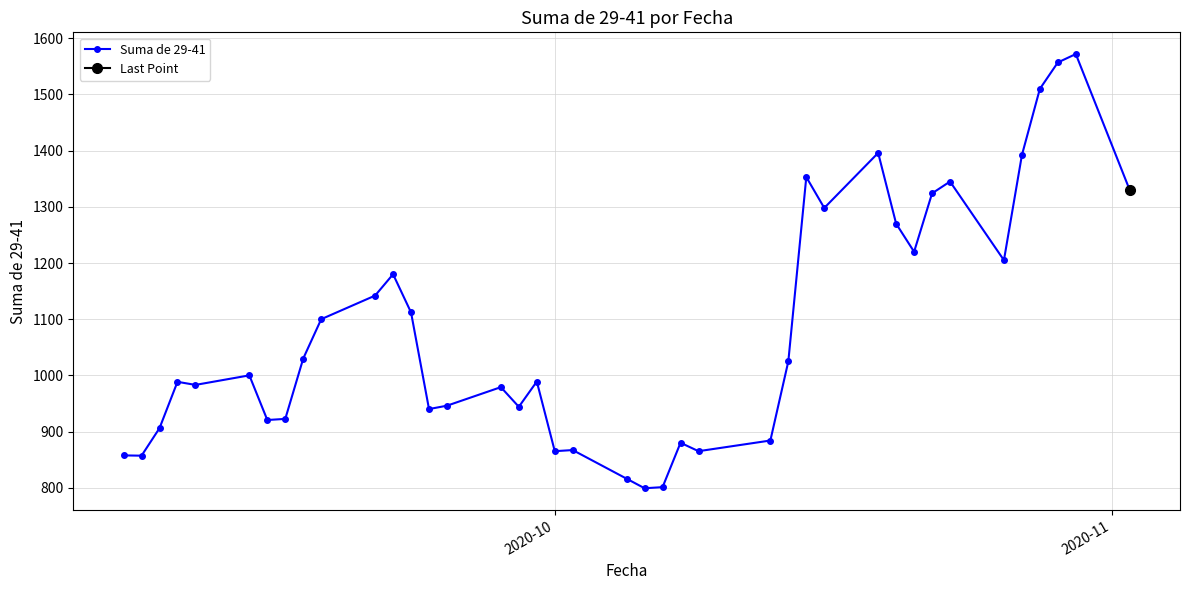

True or false: Suma de 29-41 has more than 0 points higher than both neighbors.

True